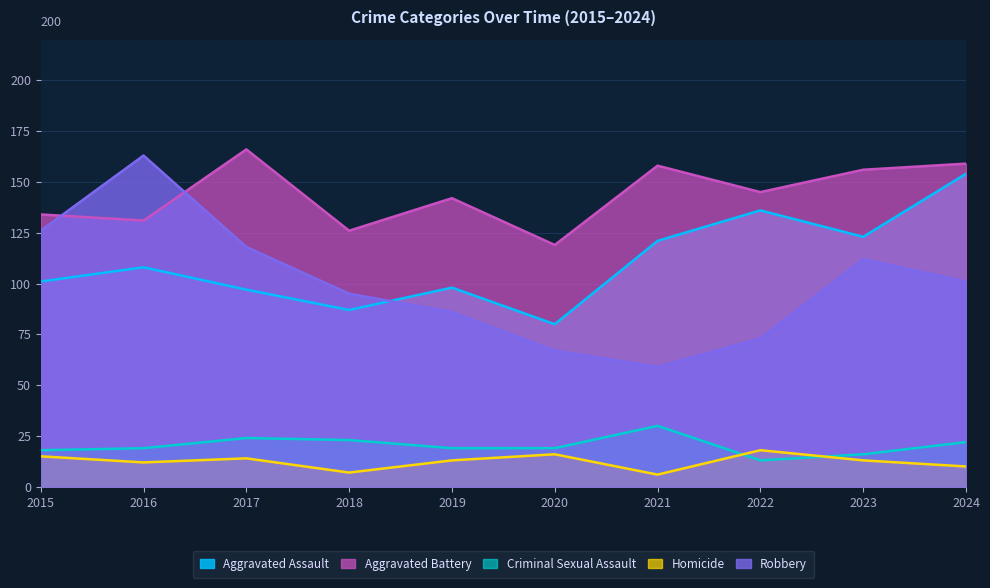

Rank the categories by Aggravated Assault value from lowest to highest.

2020, 2018, 2017, 2019, 2015, 2016, 2021, 2023, 2022, 2024